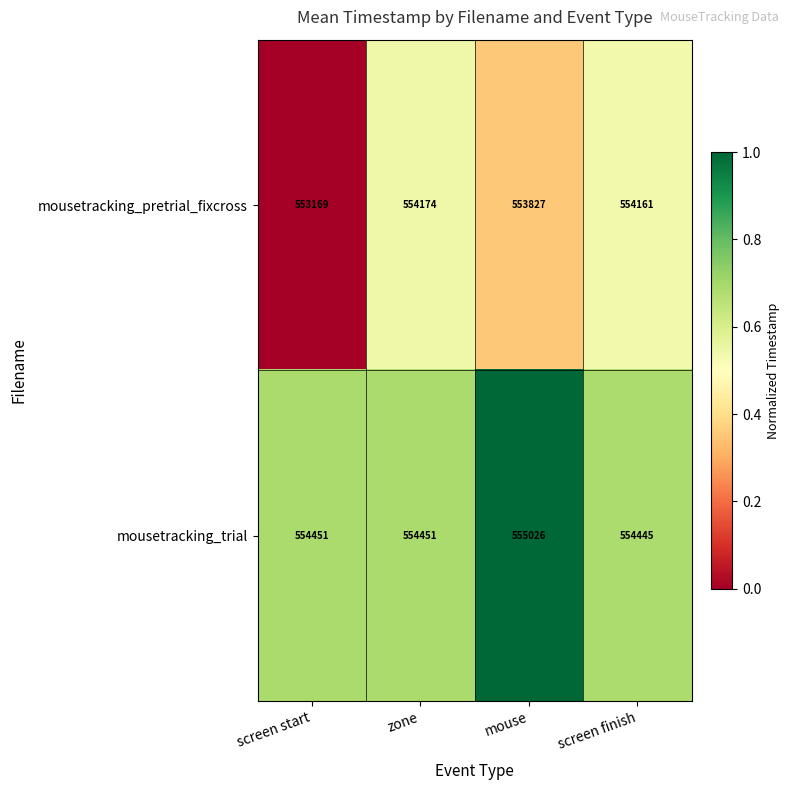

List the series in order of their overall mean, highest first.

mousetracking_trial, mousetracking_pretrial_fixcross